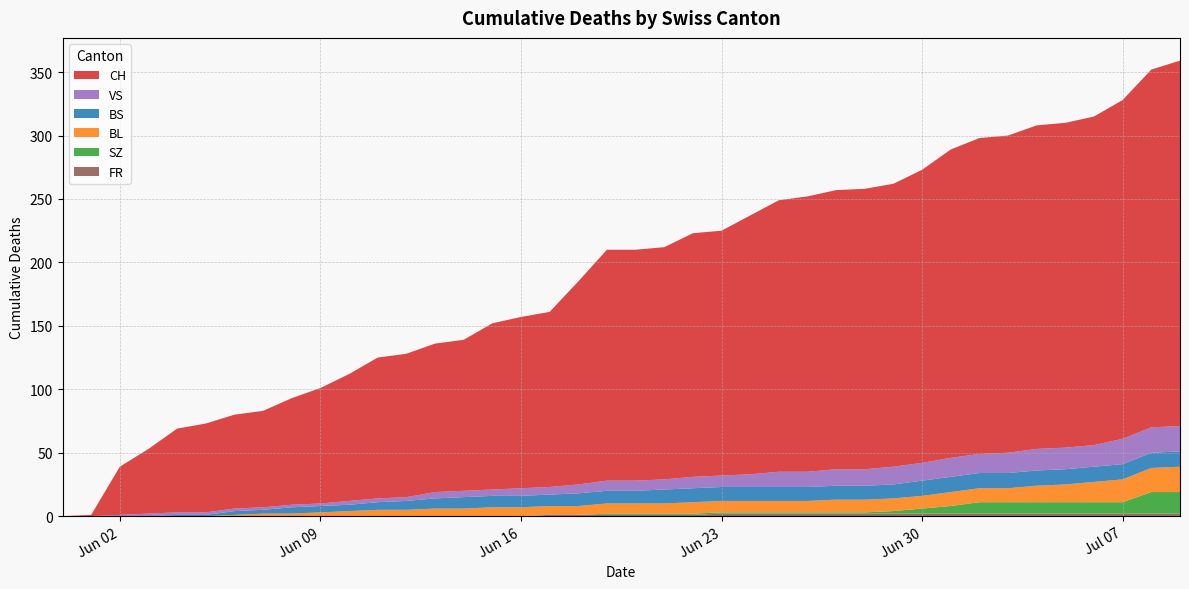

Reading left to right, what are all the values shown in this chart?

CH: 0	1	38	51	66	70	74	76	84	91	100	111	113	117	119	131	135	138	160	182	182	183	192	193	204	214	217	220	221	223	231	243	249	250	255	256	259	267	282	288
BS: 0	0	0	0	1	1	3	3	5	5	5	6	7	8	9	9	9	9	10	10	10	11	11	11	11	11	11	11	11	11	12	12	12	12	12	12	12	12	12	12
BL: 0	0	0	0	0	0	1	2	2	3	4	5	5	6	6	7	7	7	7	8	8	8	9	9	9	9	9	10	10	10	10	11	11	11	13	14	16	18	19	20
SZ: 0	0	0	0	0	0	0	0	0	0	0	0	0	0	0	0	0	0	0	1	1	1	1	1	1	1	1	1	1	2	4	6	9	9	9	9	9	9	17	17
VS: 0	0	1	2	2	2	2	2	2	2	3	3	3	5	5	5	6	6	7	8	8	8	9	9	10	12	12	13	13	14	14	15	15	16	17	17	17	20	20	20
FR: 0	0	0	0	0	0	0	0	0	0	0	0	0	0	0	0	0	1	1	1	1	1	1	2	2	2	2	2	2	2	2	2	2	2	2	2	2	2	2	2